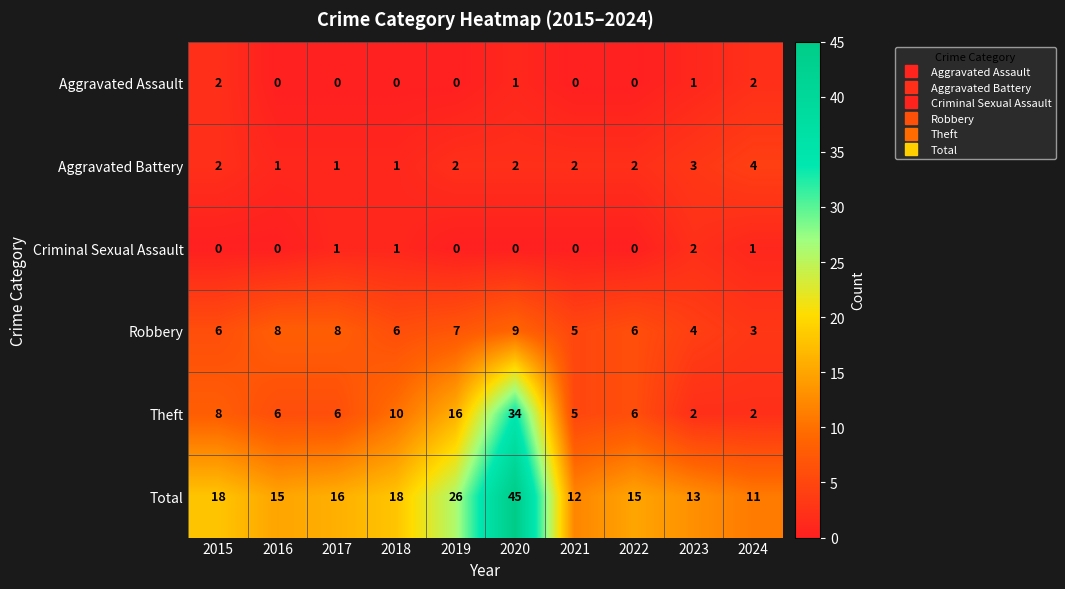

Which series changed the most between 2020 and 2022?

Total